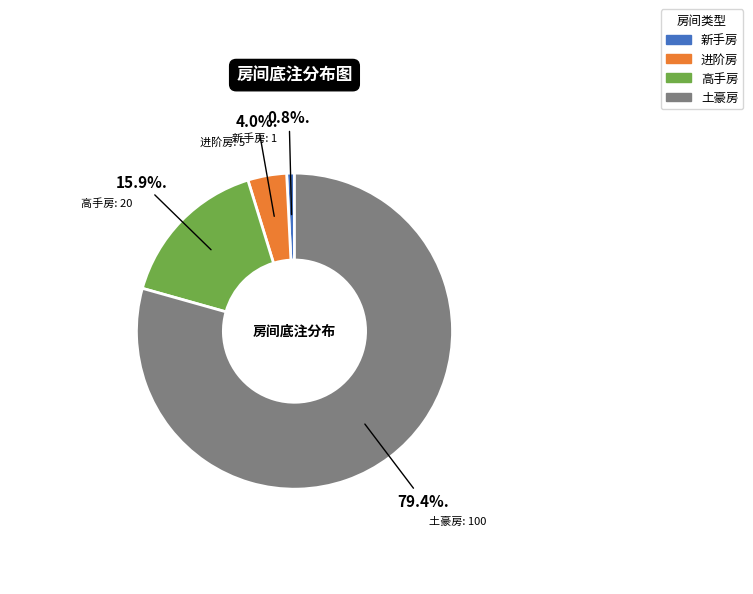

What is the ratio of the value at 高手房 to the value at 进阶房?

4.0